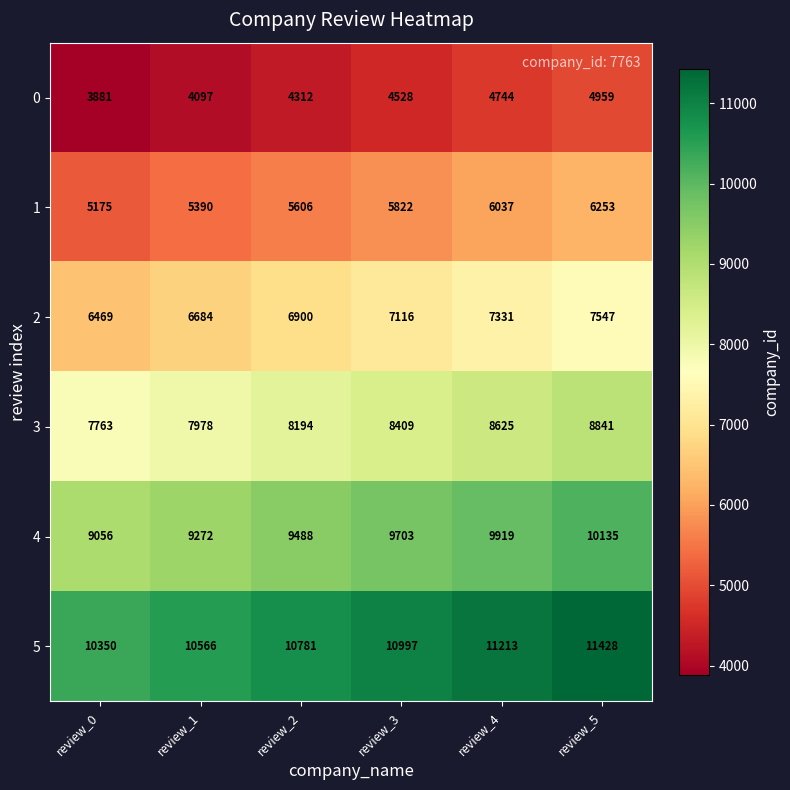

What is the minimum value shown in the chart?

3881